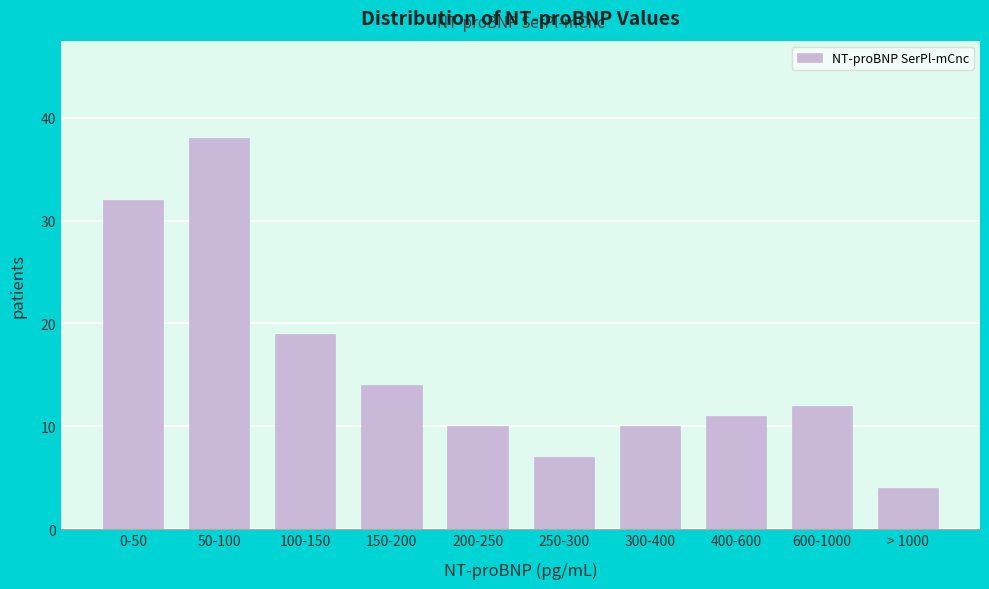

Reading left to right, extract all data points from this chart.

0-50=32	50-100=38	100-150=19	150-200=14	200-250=10	250-300=7	300-400=10	400-600=11	600-1000=12	> 1000=4